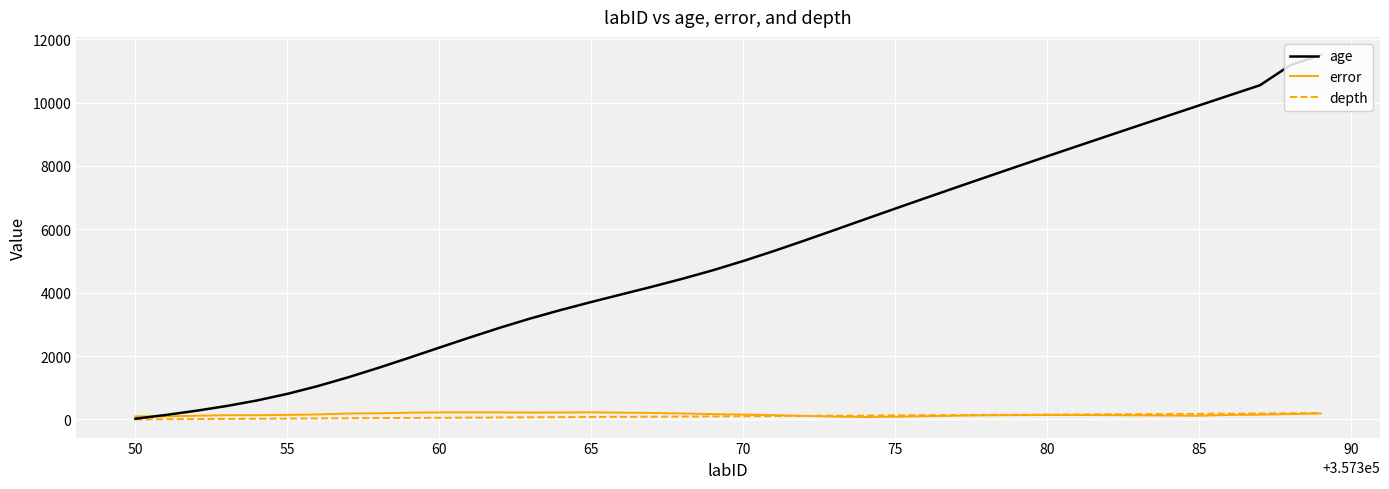

Which series has the largest range (max minus min)?

age